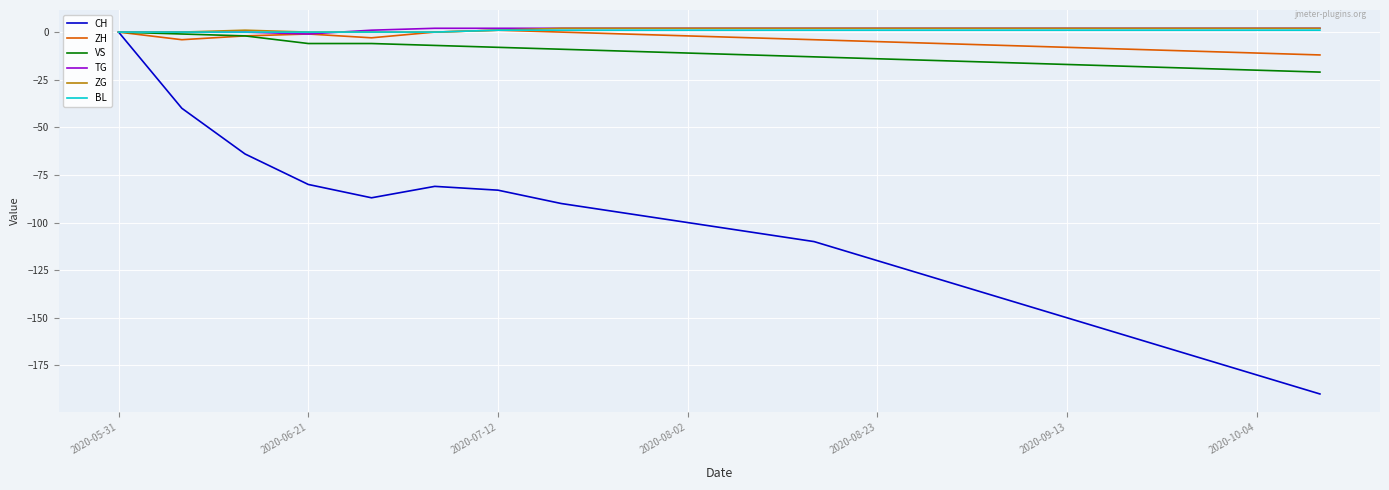

What is the minimum value shown in the chart?

-190